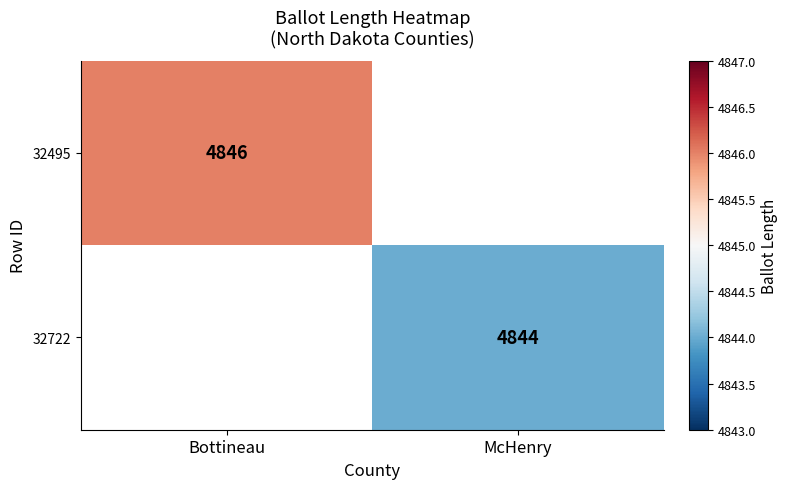

Is it true that 32722 equals 4844 at McHenry?

True